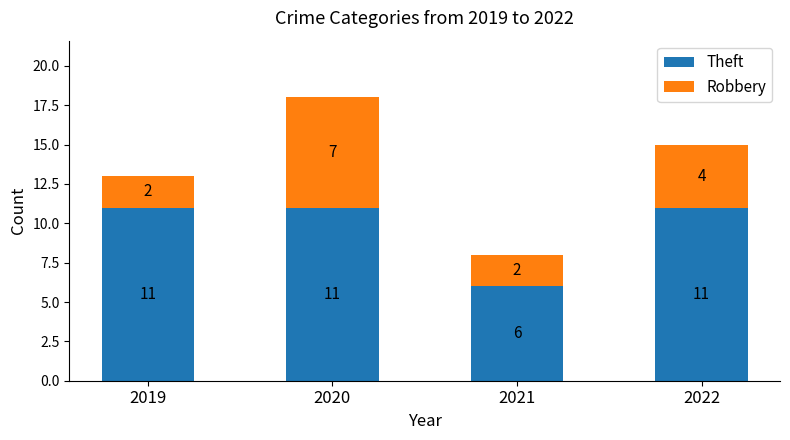

What is the highest value of the Theft series?

11